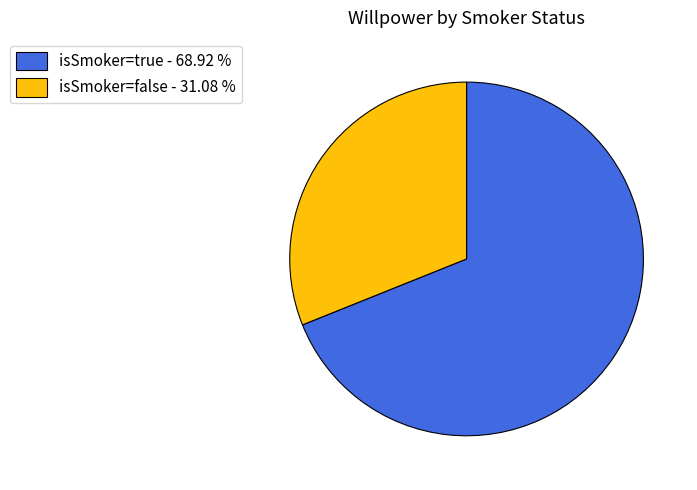

Which category accounts for the majority?

isSmoker=true - 68.92 %